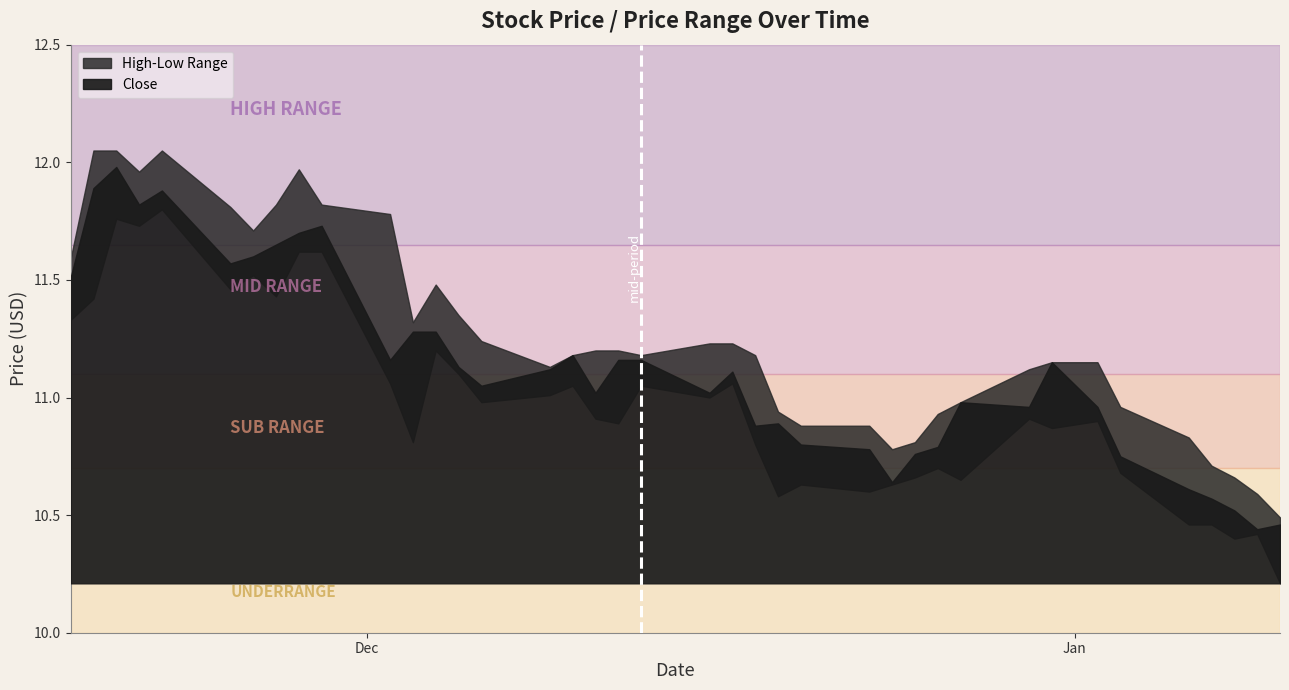

Reading left to right, transcribe all the data shown in this chart.

Close: 2014-01-10=10.5	2014-01-09=10.4	2014-01-08=10.5	2014-01-07=10.6	2014-01-06=10.6	2014-01-03=10.8	2014-01-02=11.0	2013-12-31=11.2	2013-12-30=11.0	2013-12-27=11.0	2013-12-26=10.8	2013-12-25=10.8	2013-12-24=10.6	2013-12-23=10.8	2013-12-20=10.8	2013-12-19=10.9	2013-12-18=10.9	2013-12-17=11.1	2013-12-16=11.0	2013-12-13=11.2	2013-12-12=11.2	2013-12-11=11.0	2013-12-10=11.2	2013-12-09=11.1	2013-12-06=11.1	2013-12-05=11.1	2013-12-04=11.3	2013-12-03=11.3	2013-12-02=11.2	2013-11-29=11.7	2013-11-28=11.7	2013-11-27=11.7	2013-11-26=11.6	2013-11-25=11.6	2013-11-22=11.9	2013-11-21=11.8	2013-11-20=12.0	2013-11-19=11.9	2013-11-18=11.5
High: 2014-01-10=10.5	2014-01-09=10.6	2014-01-08=10.7	2014-01-07=10.7	2014-01-06=10.8	2014-01-03=11.0	2014-01-02=11.2	2013-12-31=11.2	2013-12-30=11.1	2013-12-27=11.0	2013-12-26=10.9	2013-12-25=10.8	2013-12-24=10.8	2013-12-23=10.9	2013-12-20=10.9	2013-12-19=10.9	2013-12-18=11.2	2013-12-17=11.2	2013-12-16=11.2	2013-12-13=11.2	2013-12-12=11.2	2013-12-11=11.2	2013-12-10=11.2	2013-12-09=11.1	2013-12-06=11.2	2013-12-05=11.3	2013-12-04=11.5	2013-12-03=11.3	2013-12-02=11.8	2013-11-29=11.8	2013-11-28=12.0	2013-11-27=11.8	2013-11-26=11.7	2013-11-25=11.8	2013-11-22=12.1	2013-11-21=12.0	2013-11-20=12.1	2013-11-19=12.1	2013-11-18=11.6
Low: 2014-01-10=10.2	2014-01-09=10.4	2014-01-08=10.4	2014-01-07=10.5	2014-01-06=10.5	2014-01-03=10.7	2014-01-02=10.9	2013-12-31=10.9	2013-12-30=10.9	2013-12-27=10.7	2013-12-26=10.7	2013-12-25=10.7	2013-12-24=10.6	2013-12-23=10.6	2013-12-20=10.6	2013-12-19=10.6	2013-12-18=10.8	2013-12-17=11.1	2013-12-16=11.0	2013-12-13=11.1	2013-12-12=10.9	2013-12-11=10.9	2013-12-10=11.1	2013-12-09=11.0	2013-12-06=11.0	2013-12-05=11.1	2013-12-04=11.2	2013-12-03=10.8	2013-12-02=11.1	2013-11-29=11.6	2013-11-28=11.6	2013-11-27=11.4	2013-11-26=11.5	2013-11-25=11.5	2013-11-22=11.8	2013-11-21=11.7	2013-11-20=11.8	2013-11-19=11.4	2013-11-18=11.3